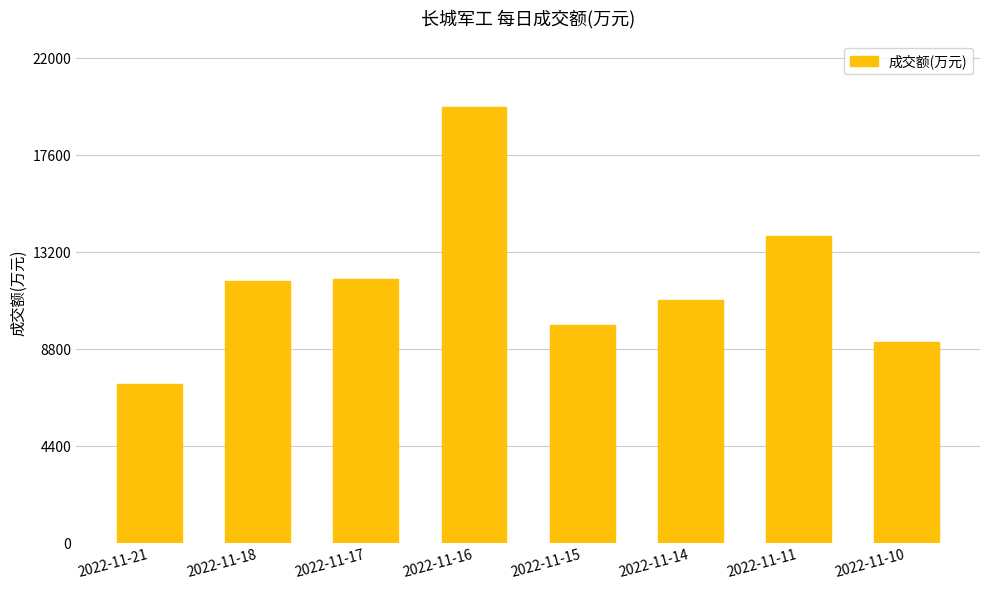

How many categories are shown in the chart?

8